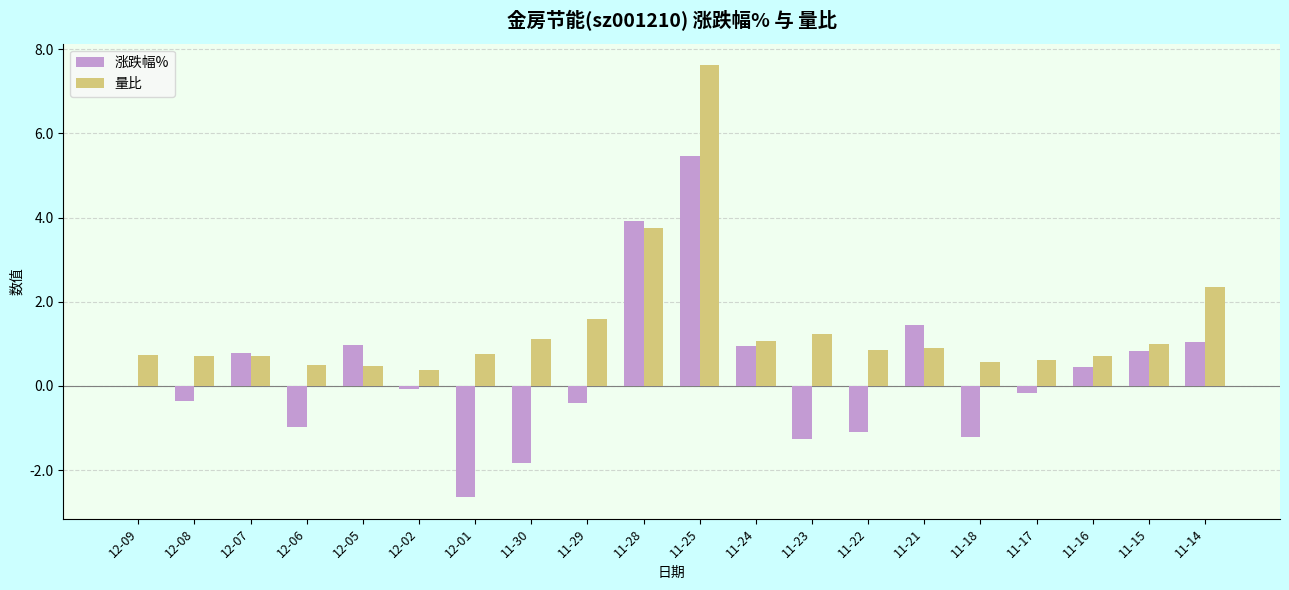

Which category has the highest value in the 量比 series?

11-25